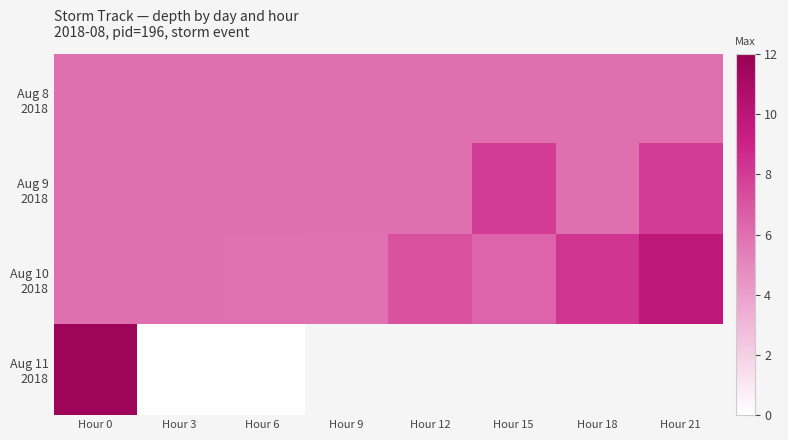

What is the spread (max minus min) of values at Hour 0?

5.6